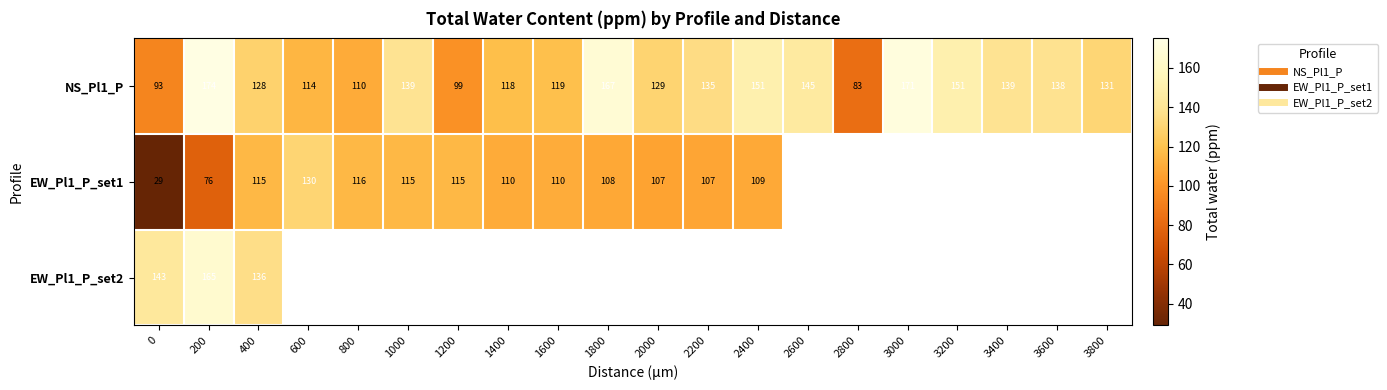

What is the maximum value shown in the chart?

174.2